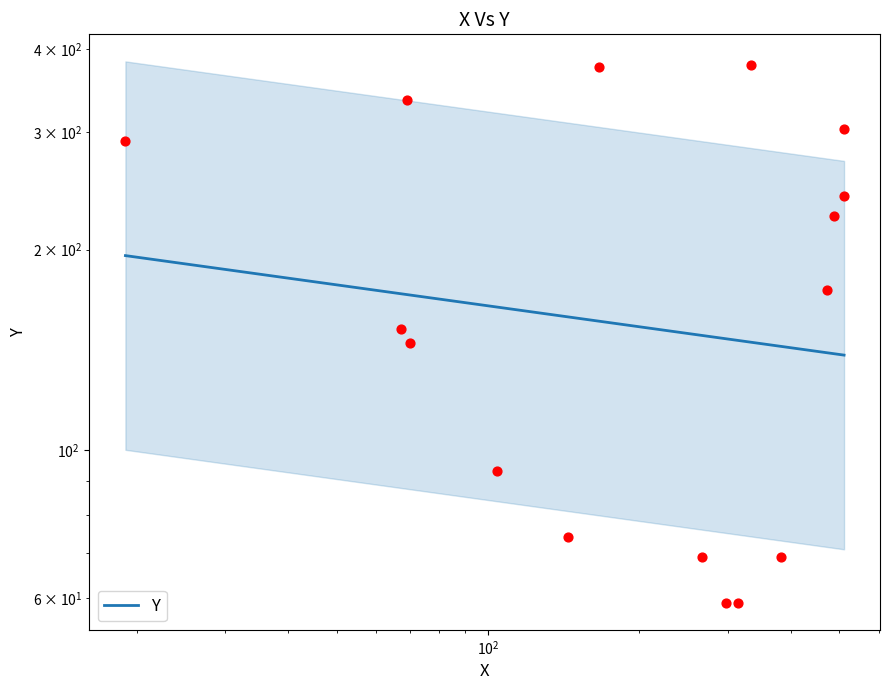

Between 67 and 382, which is larger?

67